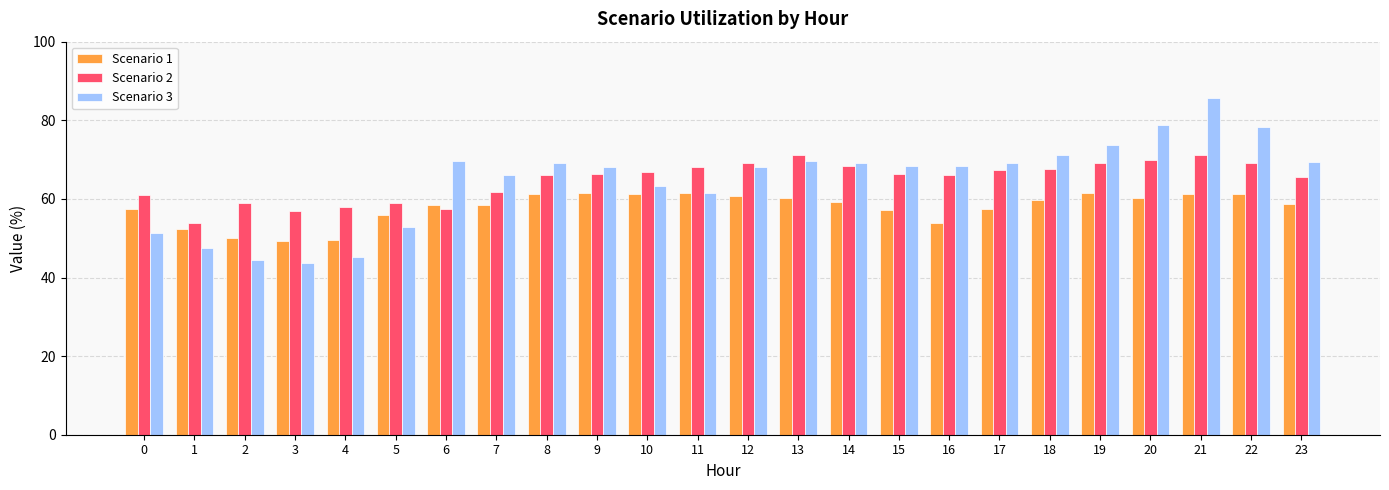

What is the highest value of the Scenario 1 series?

61.6